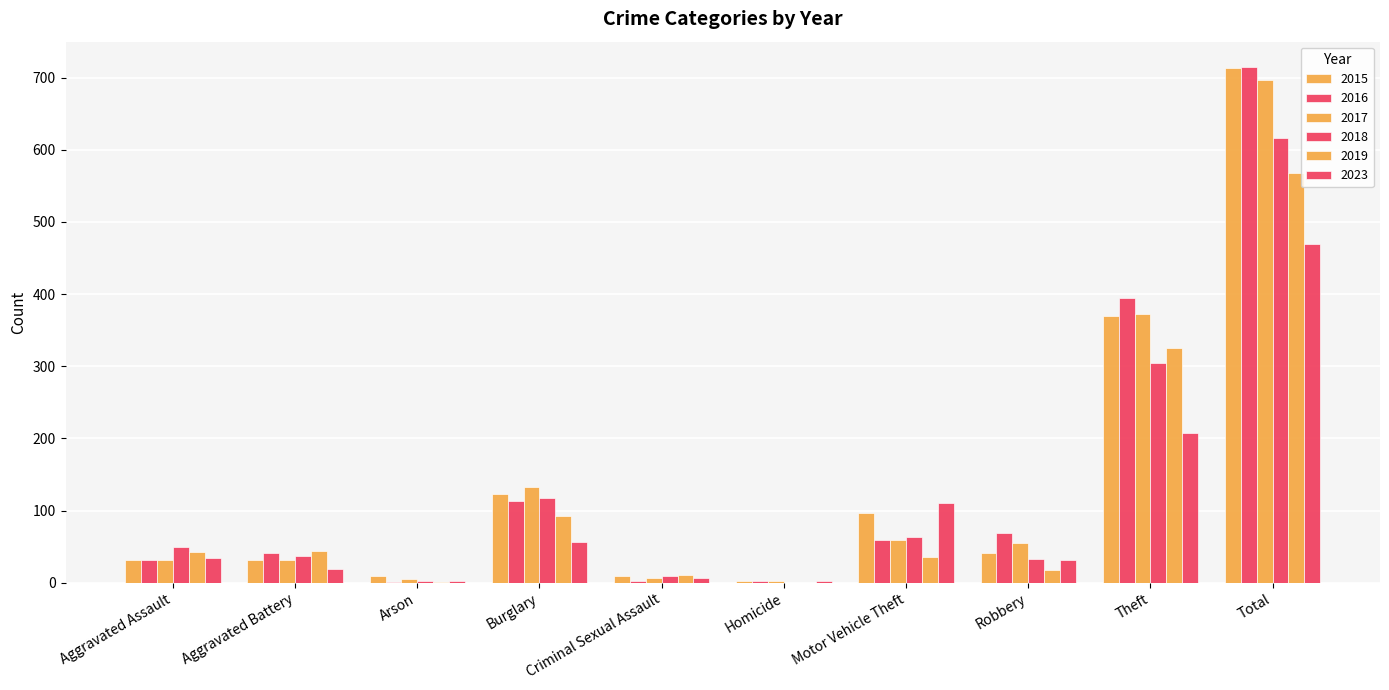

Reading left to right, what are all the values shown in this chart?

2015: 32	31	9	123	9	3	96	41	369	713
2016: 32	41	1	113	3	2	59	69	394	714
2017: 32	32	5	133	7	2	59	55	372	697
2018: 50	37	2	117	9	0	63	33	305	616
2019: 43	44	1	92	11	0	35	17	325	568
2023: 34	19	3	56	6	2	111	31	207	469